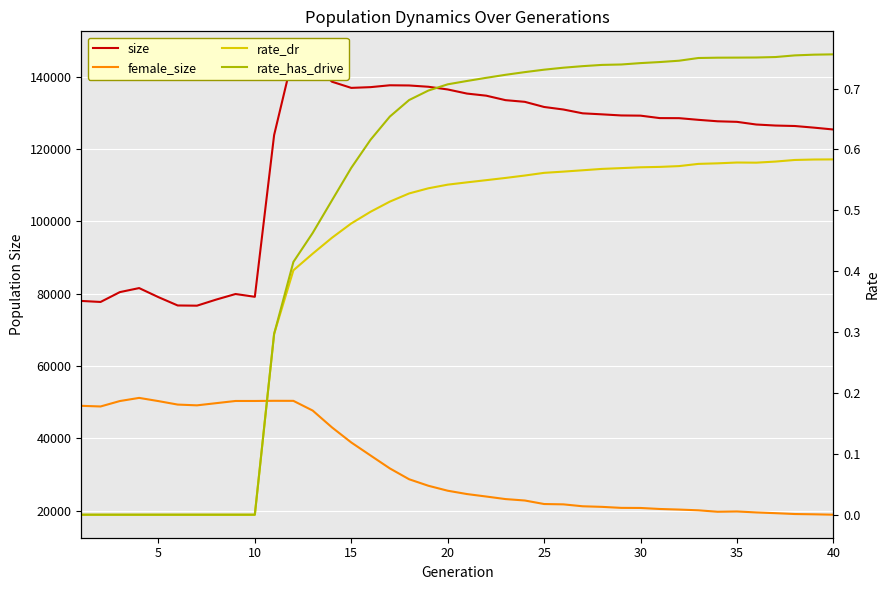

The value of size at 35 is 216809.3. True or false?

False